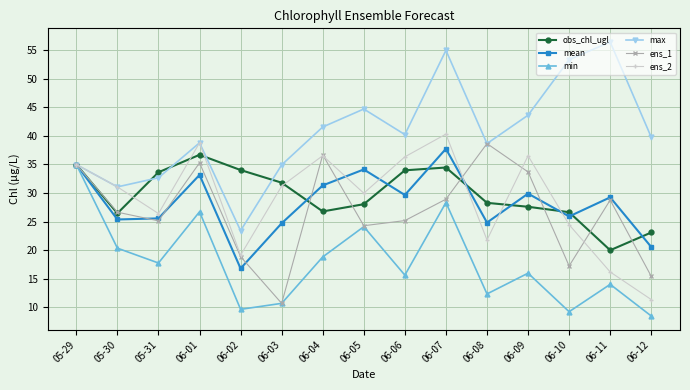

How many values in the max series are below 39?

7